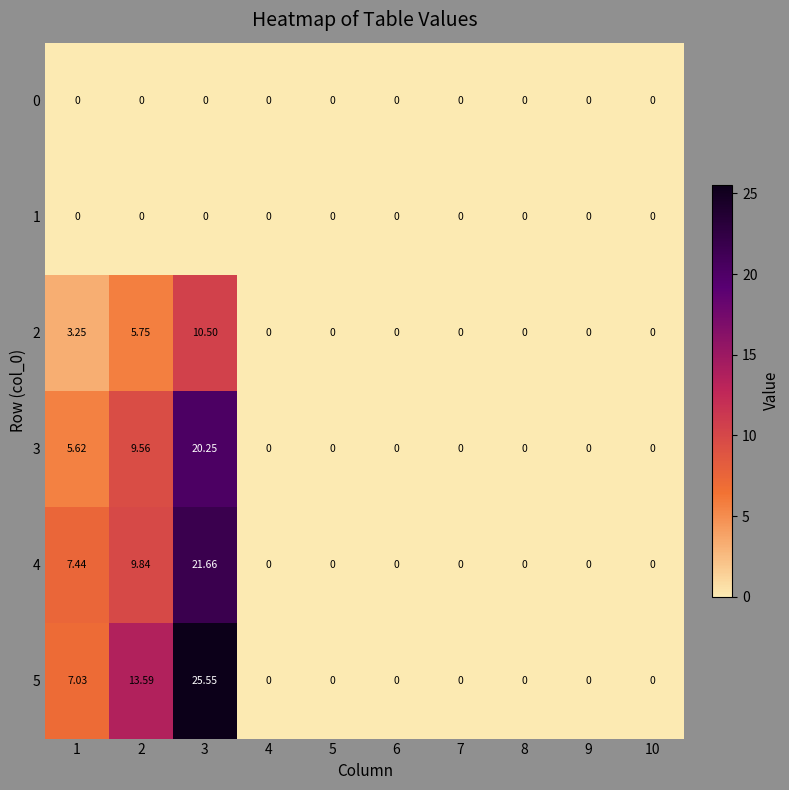

Reading left to right, transcribe all the data shown in this chart.

0: 1=0.0	2=0.0	3=0.0	4=0.0	5=0.0	6=0.0	7=0.0	8=0.0	9=0.0	10=0.0
1: 1=0.0	2=0.0	3=0.0	4=0.0	5=0.0	6=0.0	7=0.0	8=0.0	9=0.0	10=0.0
2: 1=3.2	2=5.8	3=10.5	4=0.0	5=0.0	6=0.0	7=0.0	8=0.0	9=0.0	10=0.0
3: 1=5.6	2=9.6	3=20.2	4=0.0	5=0.0	6=0.0	7=0.0	8=0.0	9=0.0	10=0.0
4: 1=7.4	2=9.8	3=21.7	4=0.0	5=0.0	6=0.0	7=0.0	8=0.0	9=0.0	10=0.0
5: 1=7.0	2=13.6	3=25.6	4=0.0	5=0.0	6=0.0	7=0.0	8=0.0	9=0.0	10=0.0